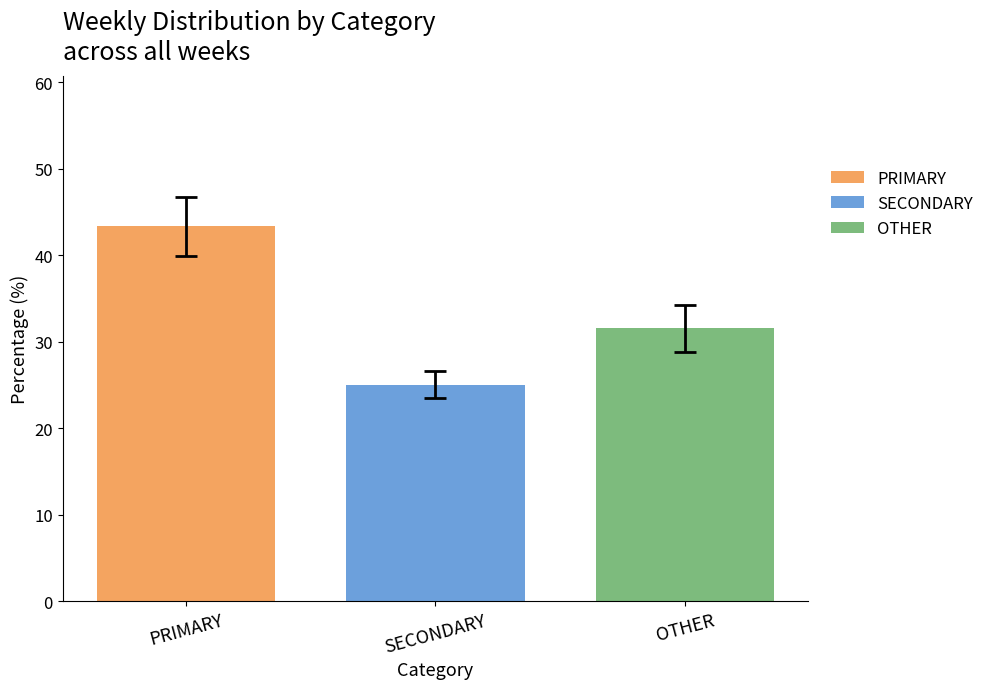

What is the approximate value of OTHER at SECONDARY?

31.6